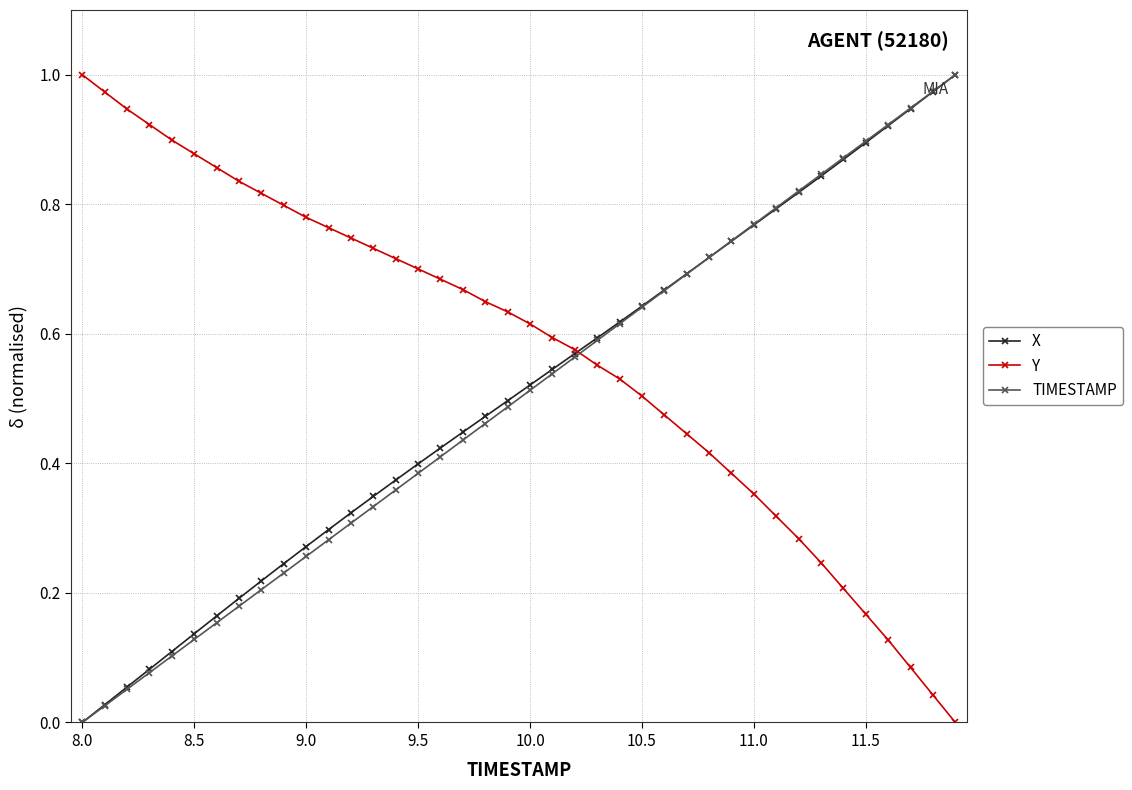

True or false: TIMESTAMP has more than 1 interior local peaks.

False